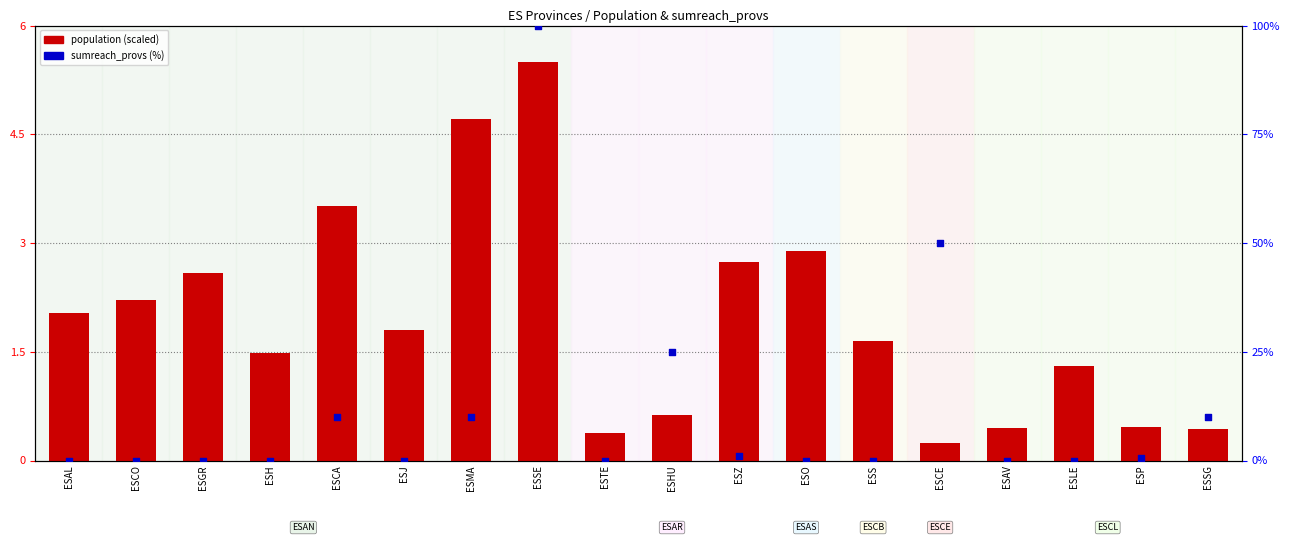

Which series has the largest Y range (max minus min)?

sumreach_provs (%)